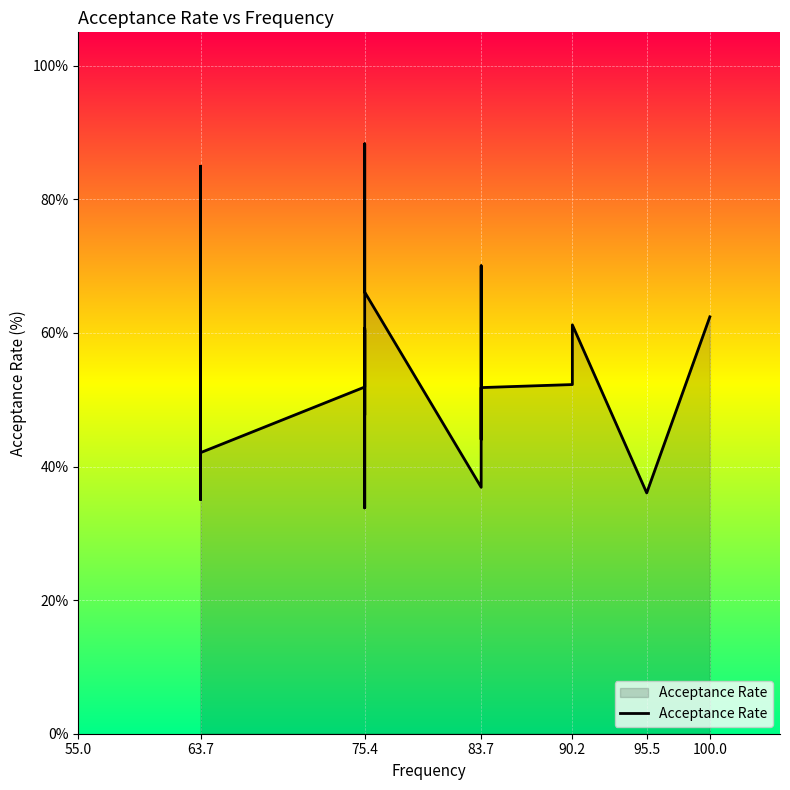

What is the maximum value shown in the chart?

88.3